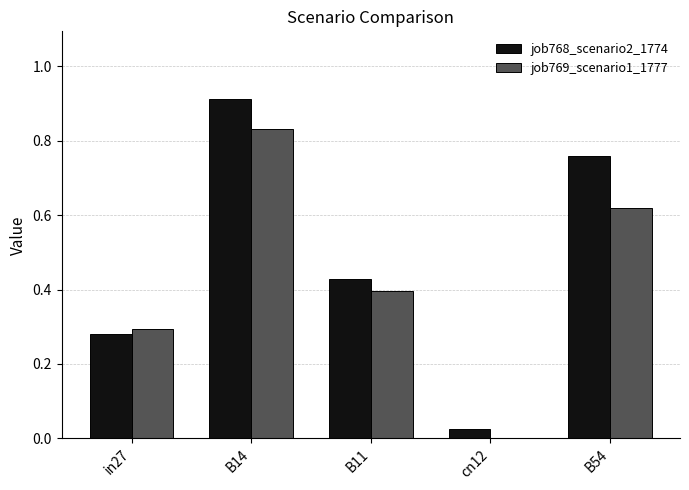

Which series changed the most between in27 and B54?

job768_scenario2_1774